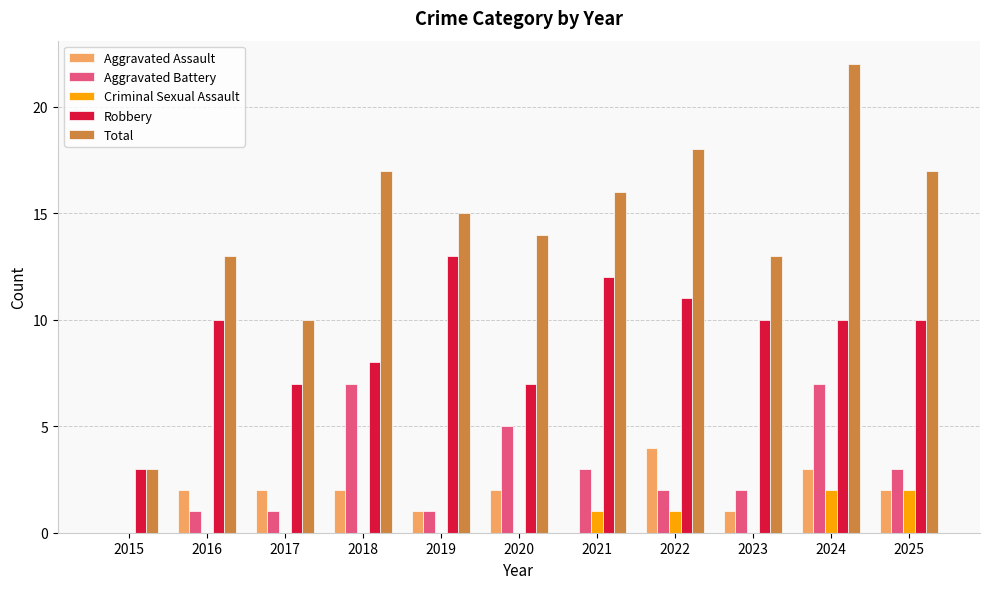

What is the spread (max minus min) of values at 2015?

3